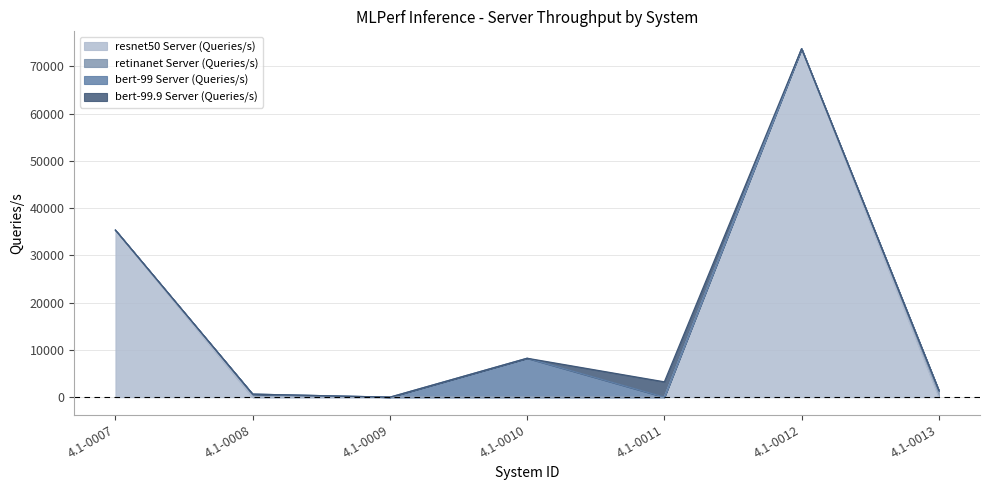

Reading right to left, transcribe all the data shown in this chart.

resnet50 Server (Queries/s): 0.0	73744.0	0.0	0.0	0.0	0.0	35357.8
retinanet Server (Queries/s): 1415.0	0.0	0.0	0.0	0.0	637.2	0.0
bert-99 Server (Queries/s): 0.0	0.0	0.0	8237.4	0.0	0.0	0.0
bert-99.9 Server (Queries/s): 0.0	0.0	3247.3	0.0	0.0	0.0	0.0